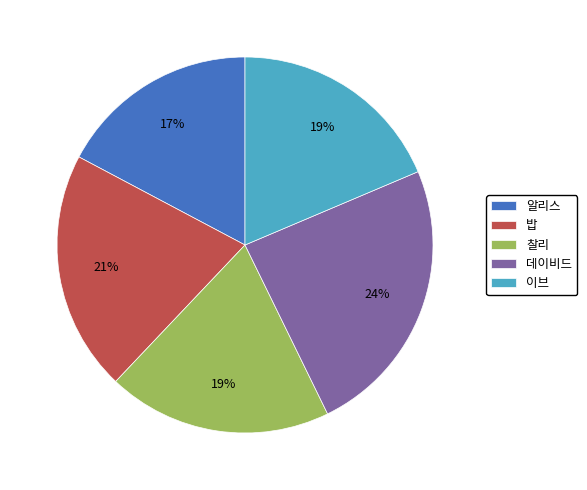

Do 데이비드 and 찰리 together represent more than half of the pie?

No